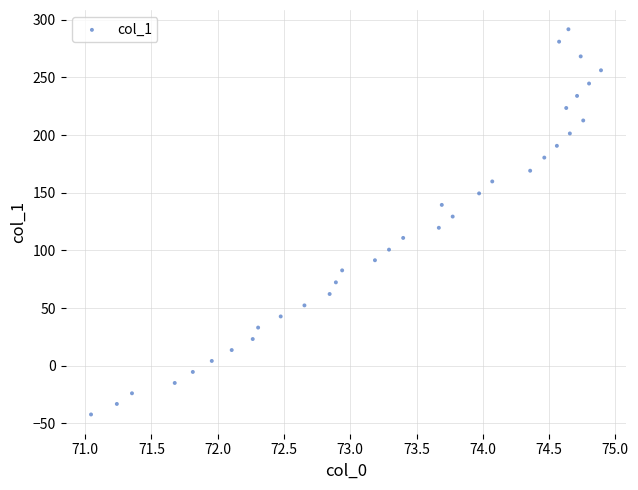

What is the range of X values (max minus min)?

3.8